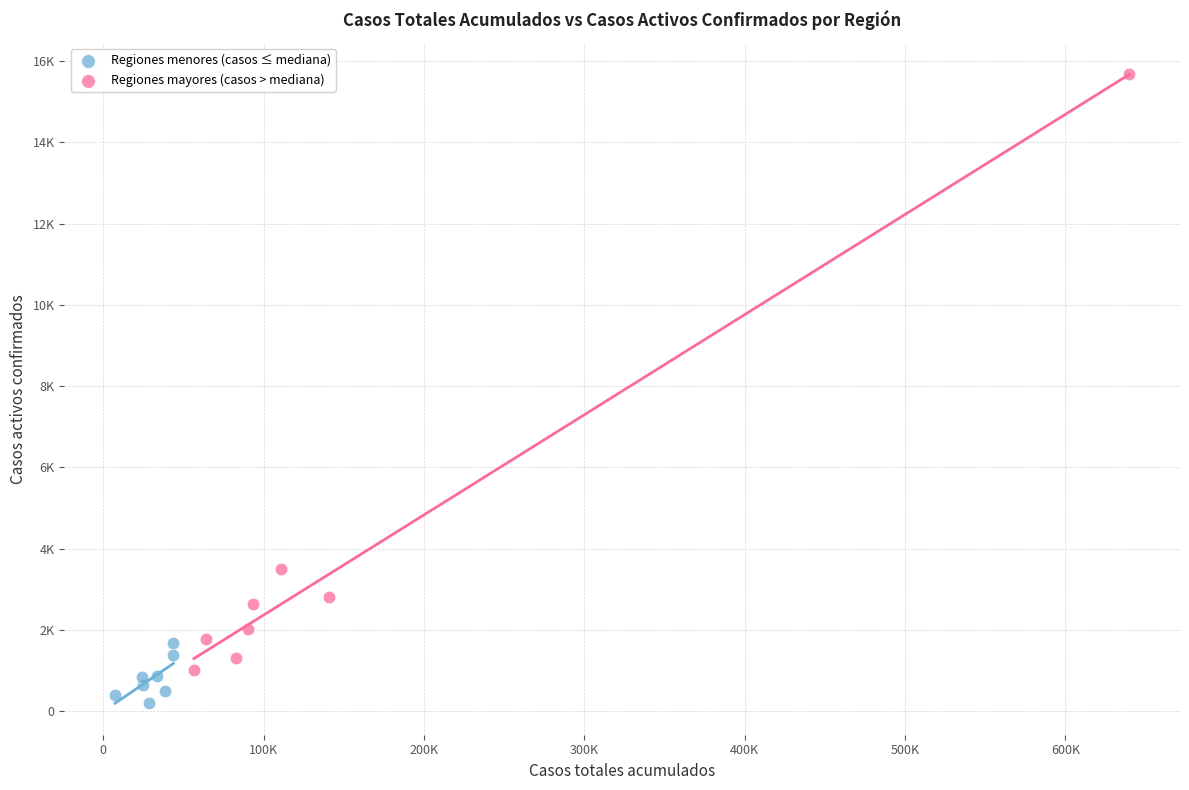

Which series has the widest spread of Y values?

Regiones mayores (casos > mediana)